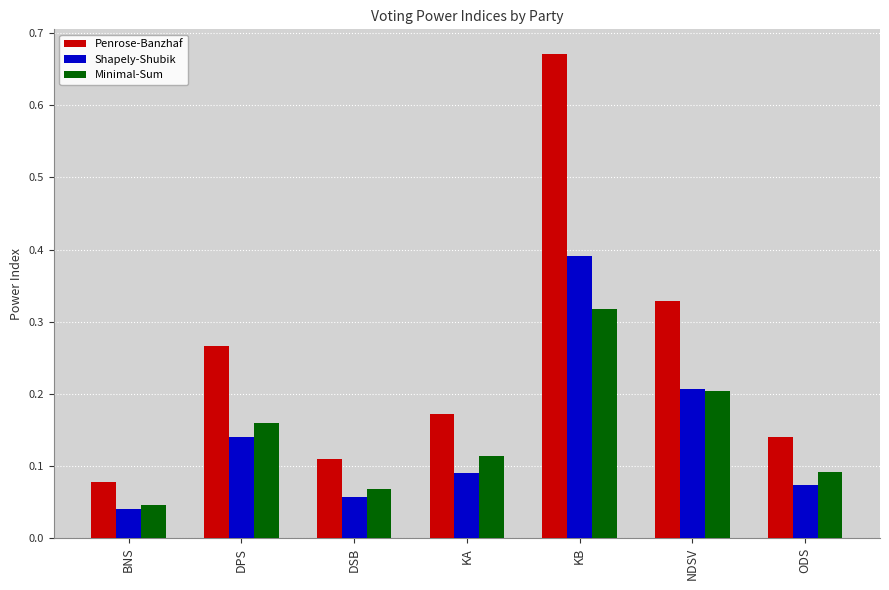

True or false: Shapely-Shubik has a value of 0.0 at DSB.

False